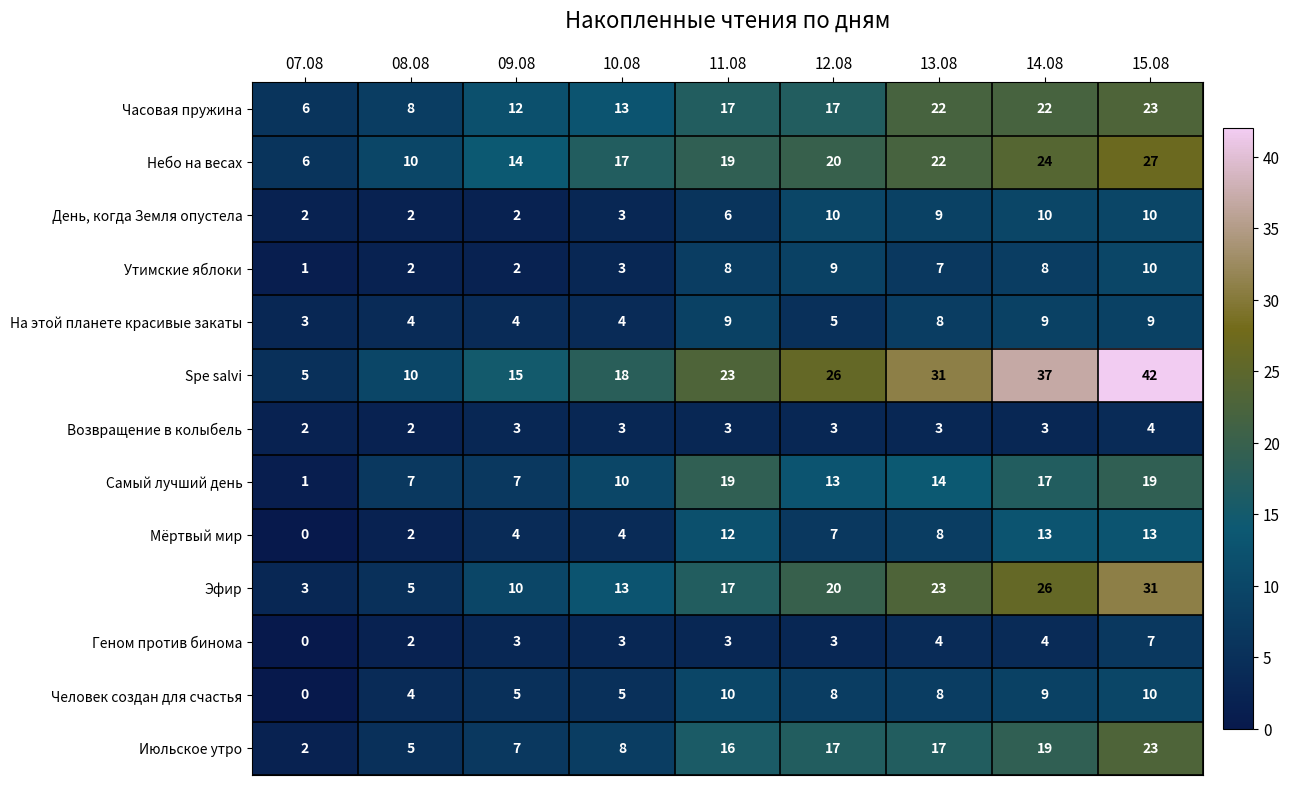

What is the greatest value displayed?

42